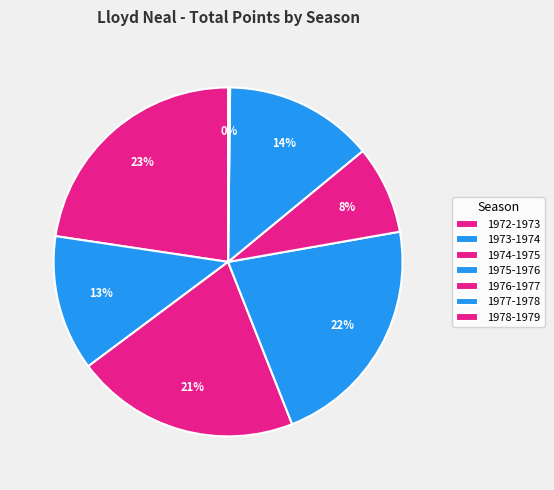

The 1974-1975 slice represents 31% of the pie. True or false?

False